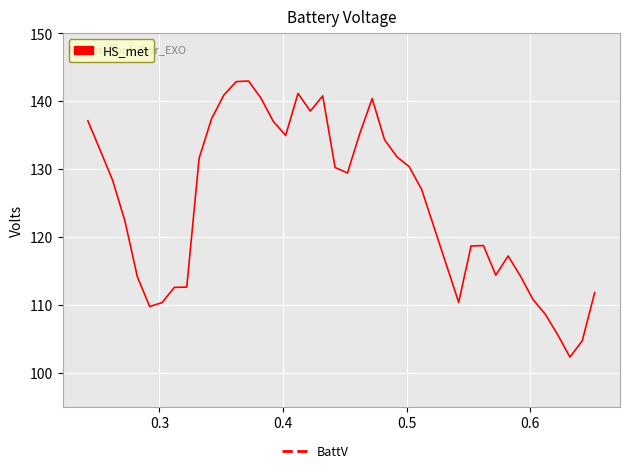

What is the difference between the maximum and minimum values?

40.7